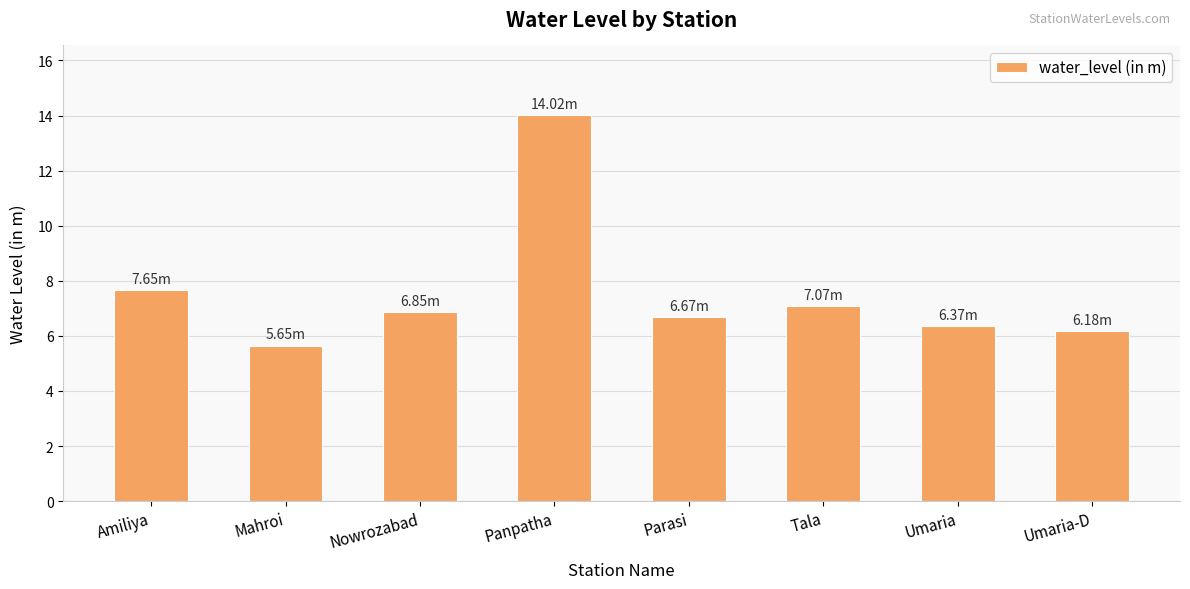

What is the value of the 5th bar from the left?

6.7